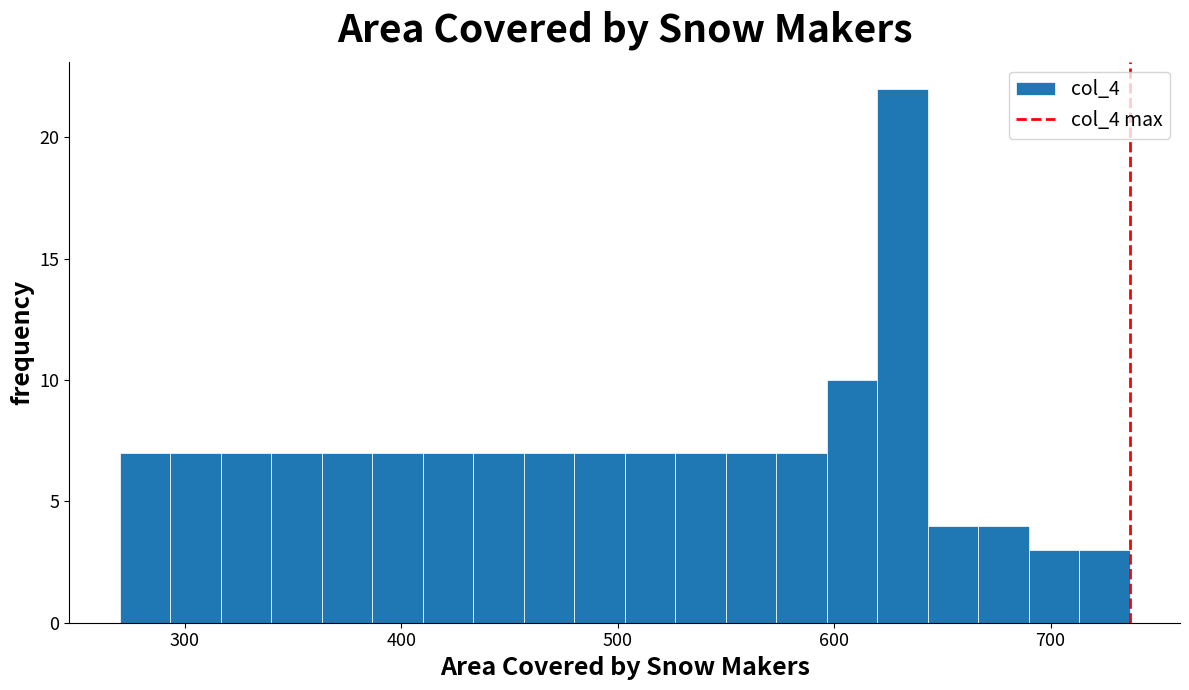

Read against the x-axis, roughly where is the centre of the tallest bar?

630